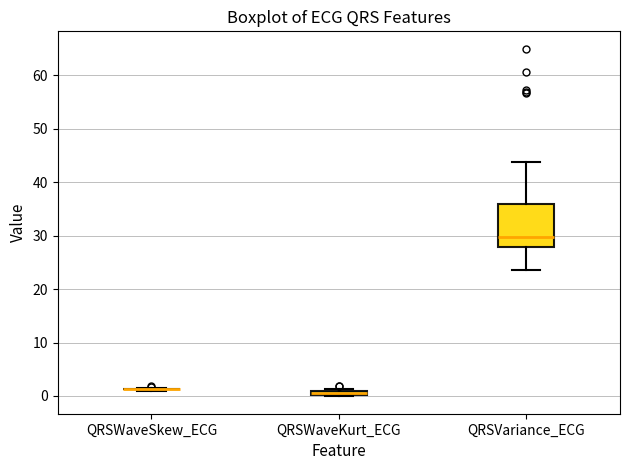

Comparing the boxes themselves (not the whiskers), which one is the tallest?

QRSVariance_ECG